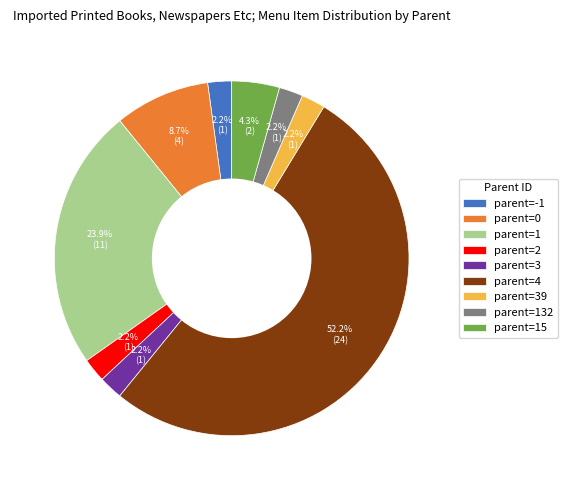

Which category has the biggest portion of the pie?

parent=4